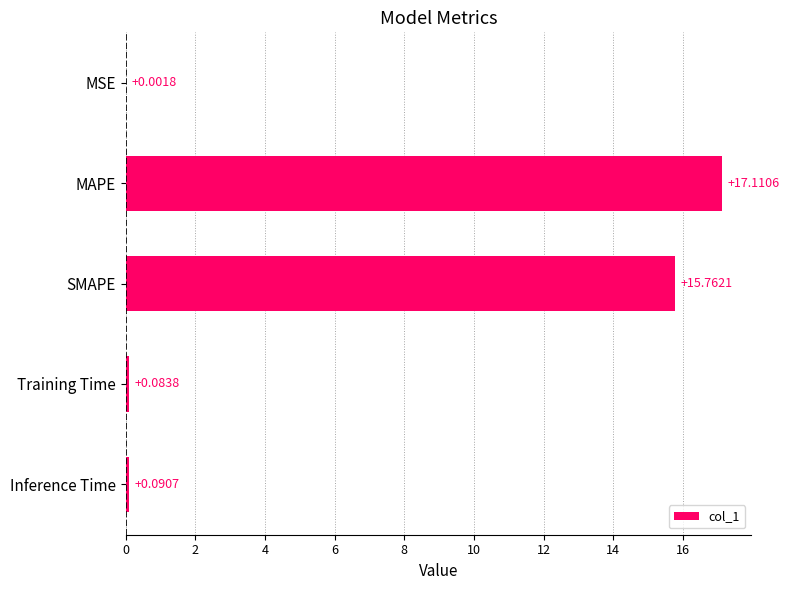

Are the bars horizontal?

Yes